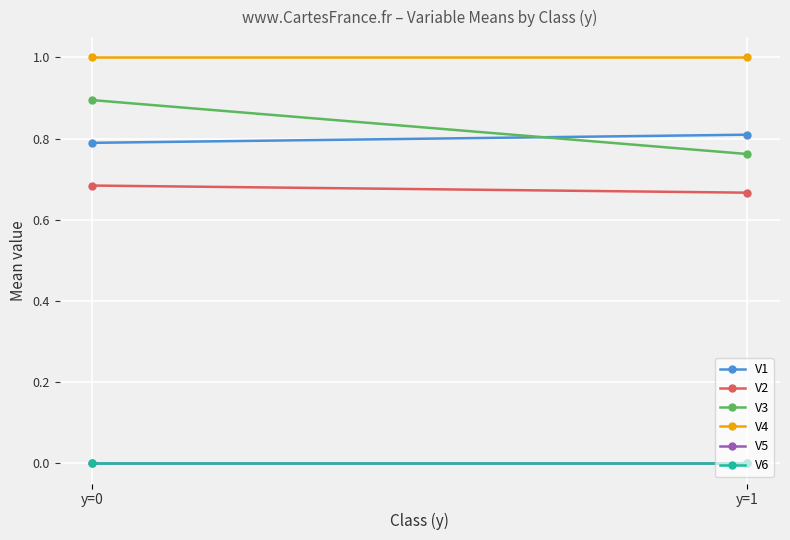

The value of V6 at y=1 is 0.0. True or false?

True